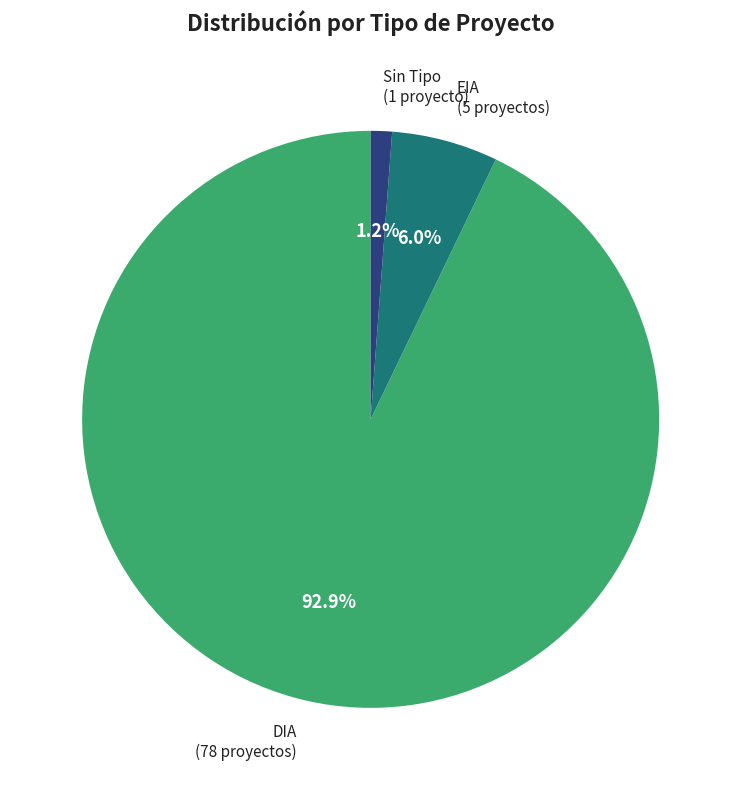

Between DIA and EIA, which is larger?

DIA